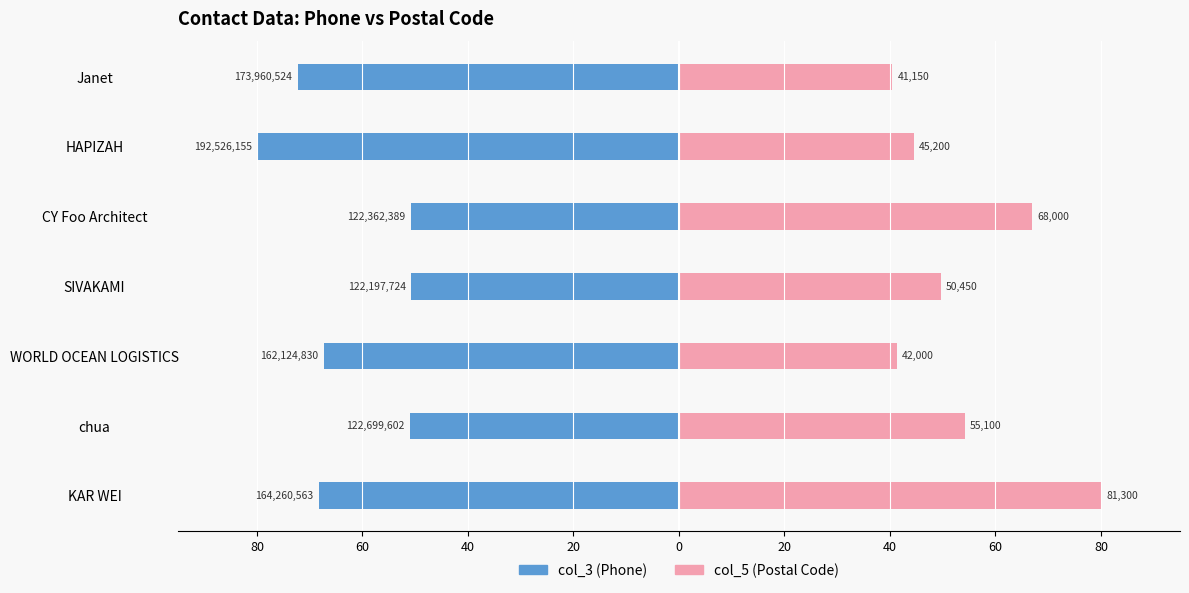

How many data points in col_5 (Postal Code) are less than 49?

3